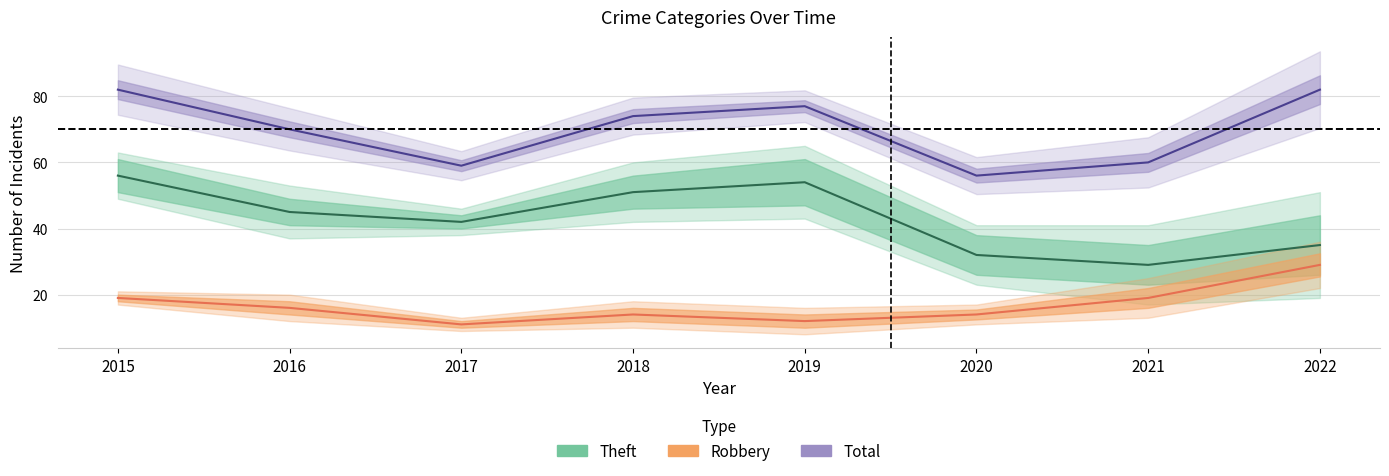

Where is Robbery nearest to the value 20?

2015